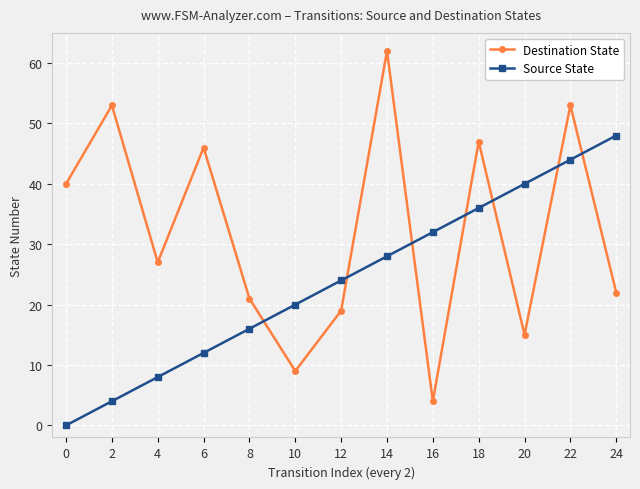

Which series has the largest total across all categories?

Destination State